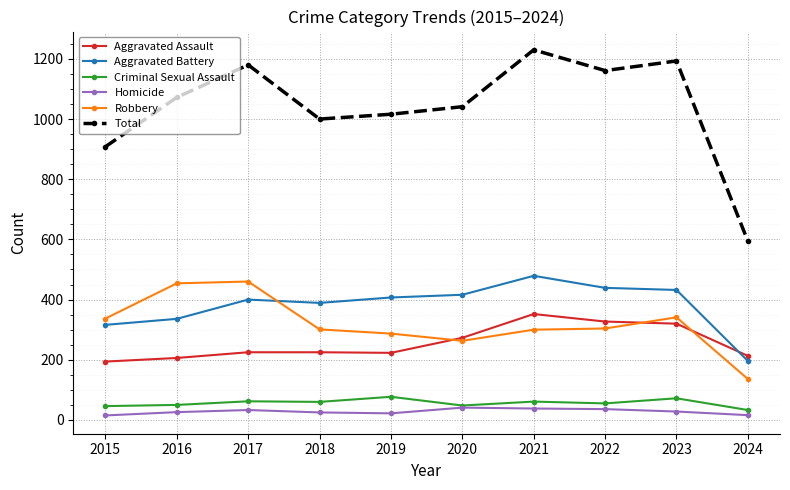

At which category is the sum across all series the highest?

2021